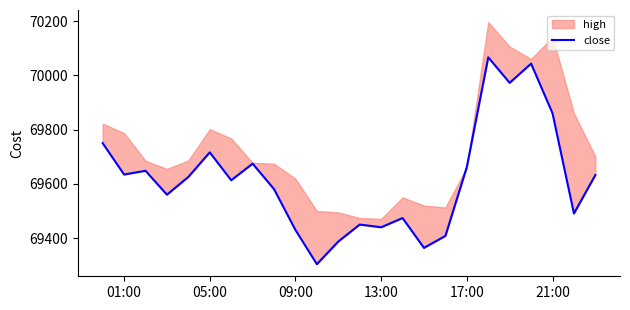

Is it true that the value at 22 is 114847.8?

False